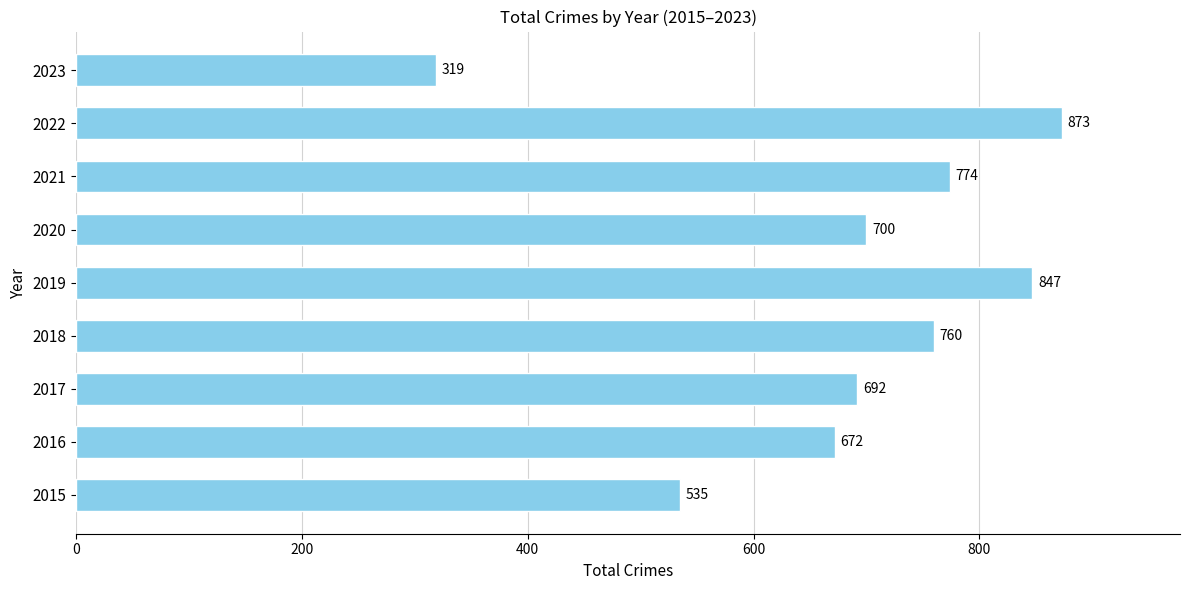

What is the sum of the values at 2020 and 2018?

1460